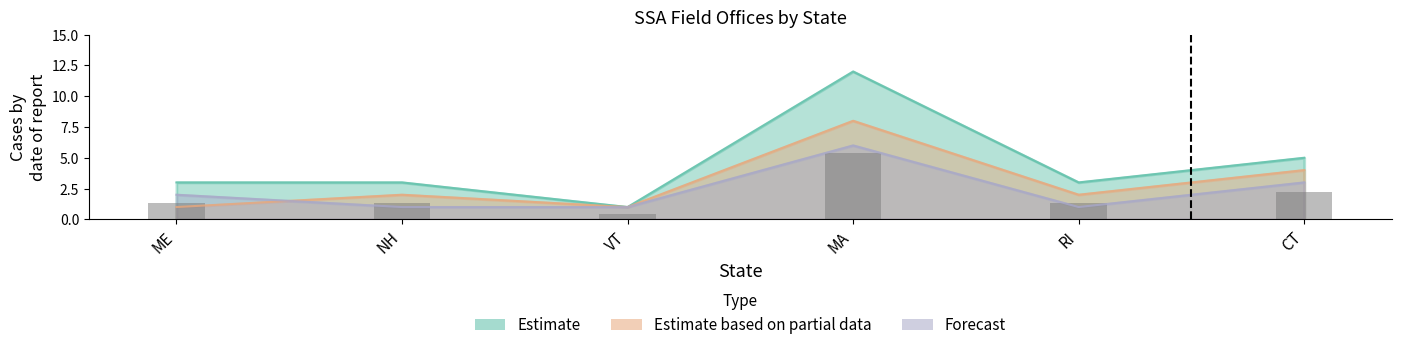

List the series in order of their peak value, highest first.

Estimate, Estimate based on partial data, Forecast